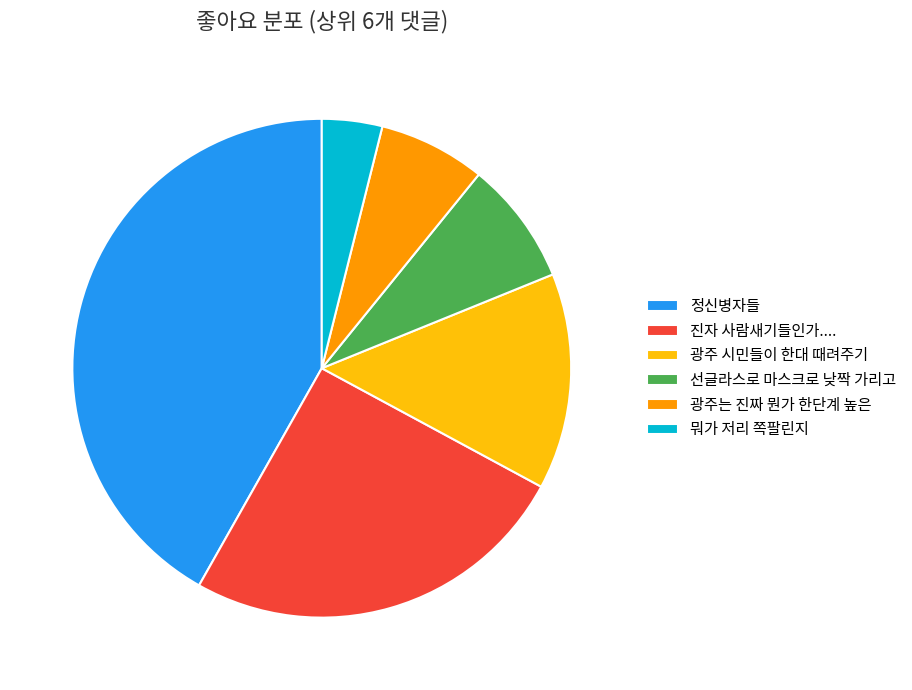

Combined, do 진자 사람새기들인가.... and 선글라스로 마스크로 낮짝 가리고 account for over 50%?

No